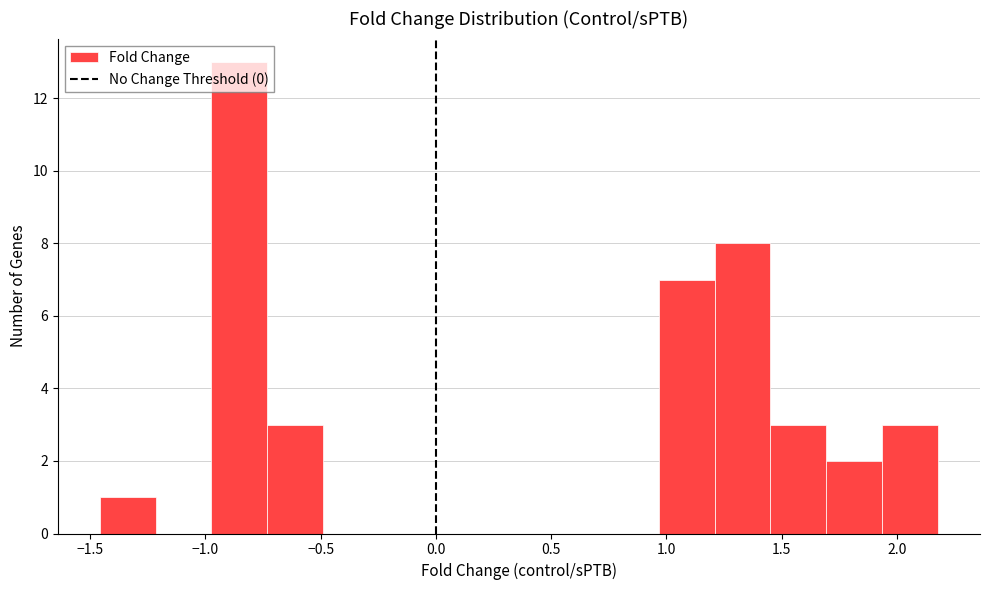

How tall is the bar that spans -1.45 to -1.20 on the x-axis? Neither the bar edges nor the heights are printed on the chart, so give them approximately, as read against the axes.

1